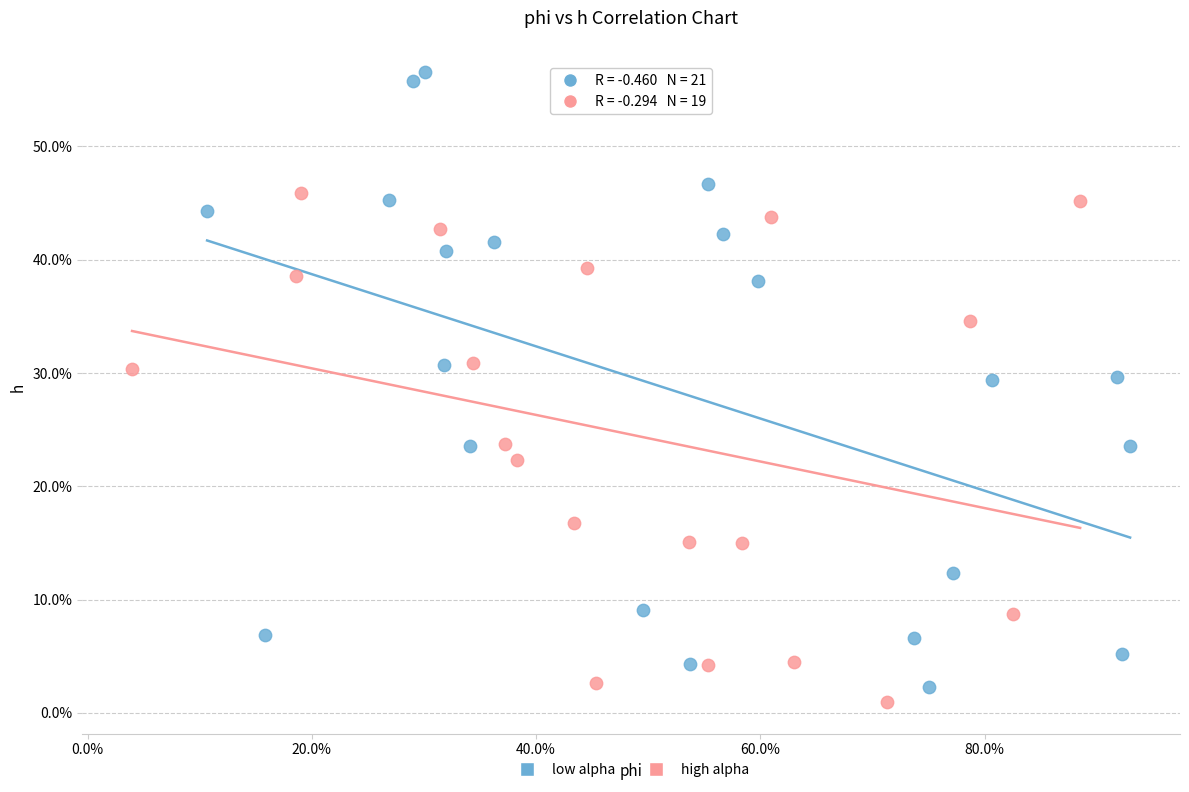

Which series contains the highest Y value?

low alpha